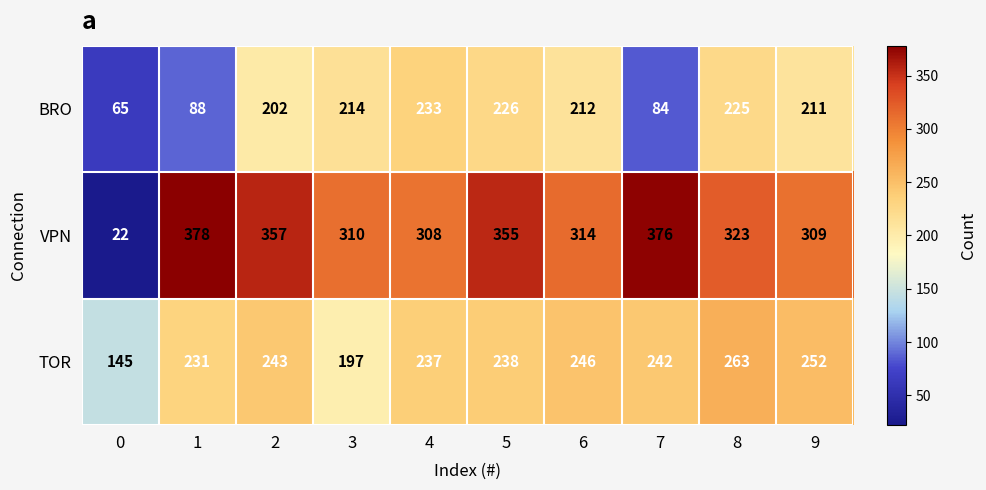

Read the TOR value at 8, to the nearest 5.

265